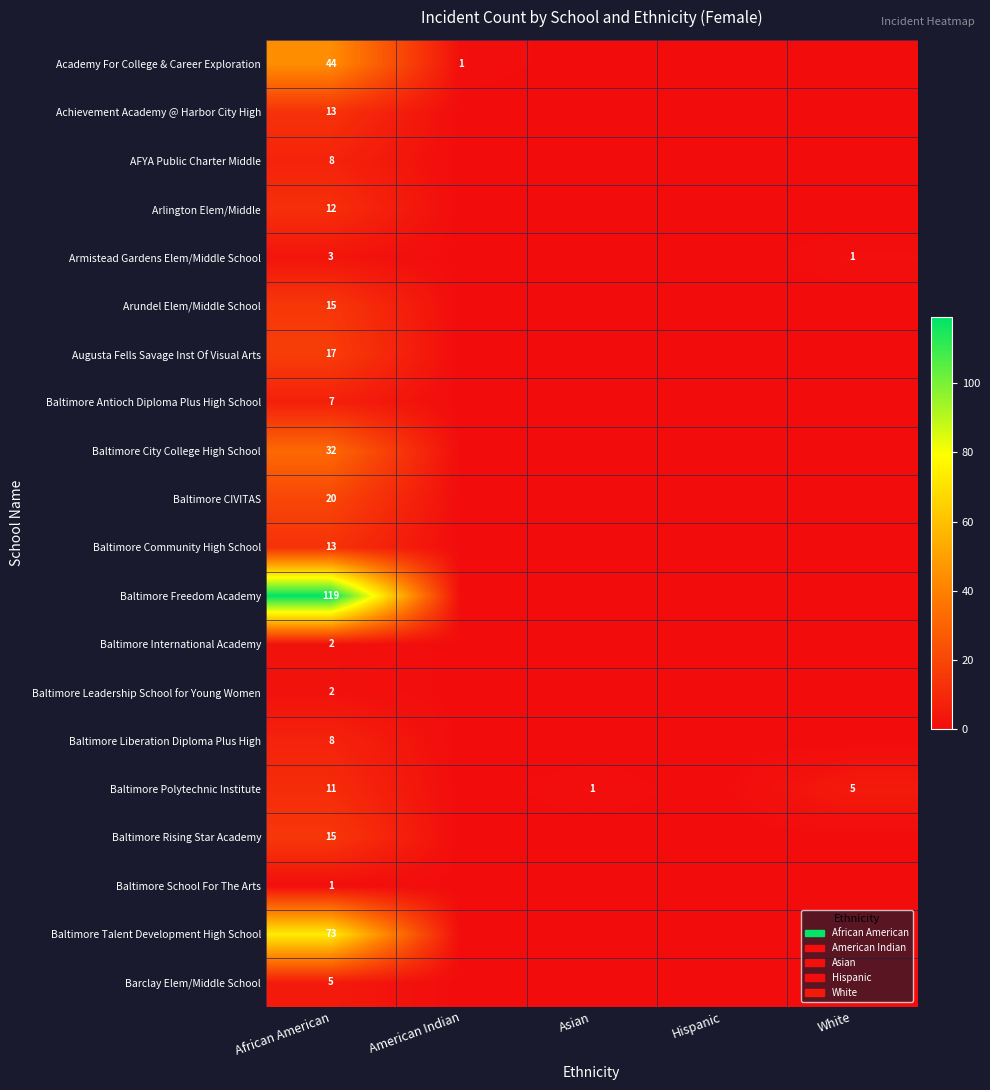

How many distinct data groups are displayed?

20